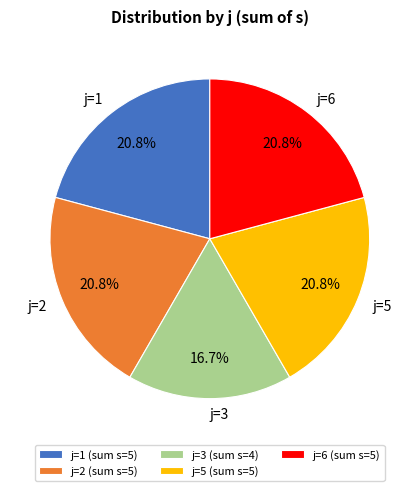

Is it true that j=6 is 21% of the pie?

True